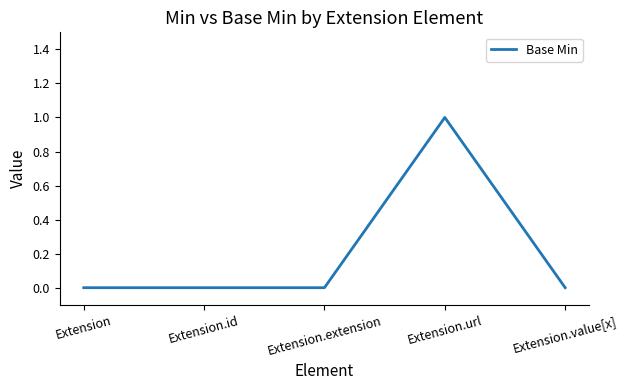

The chart shows a value of -1 at Extension.value[x]. True or false?

False